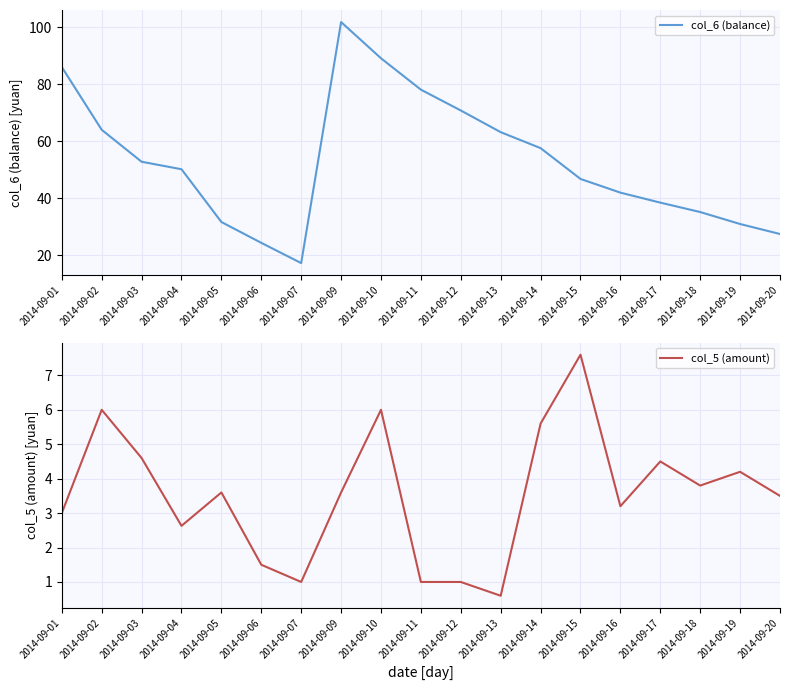

At which category does the chart reach its peak across all series?

2014-09-09